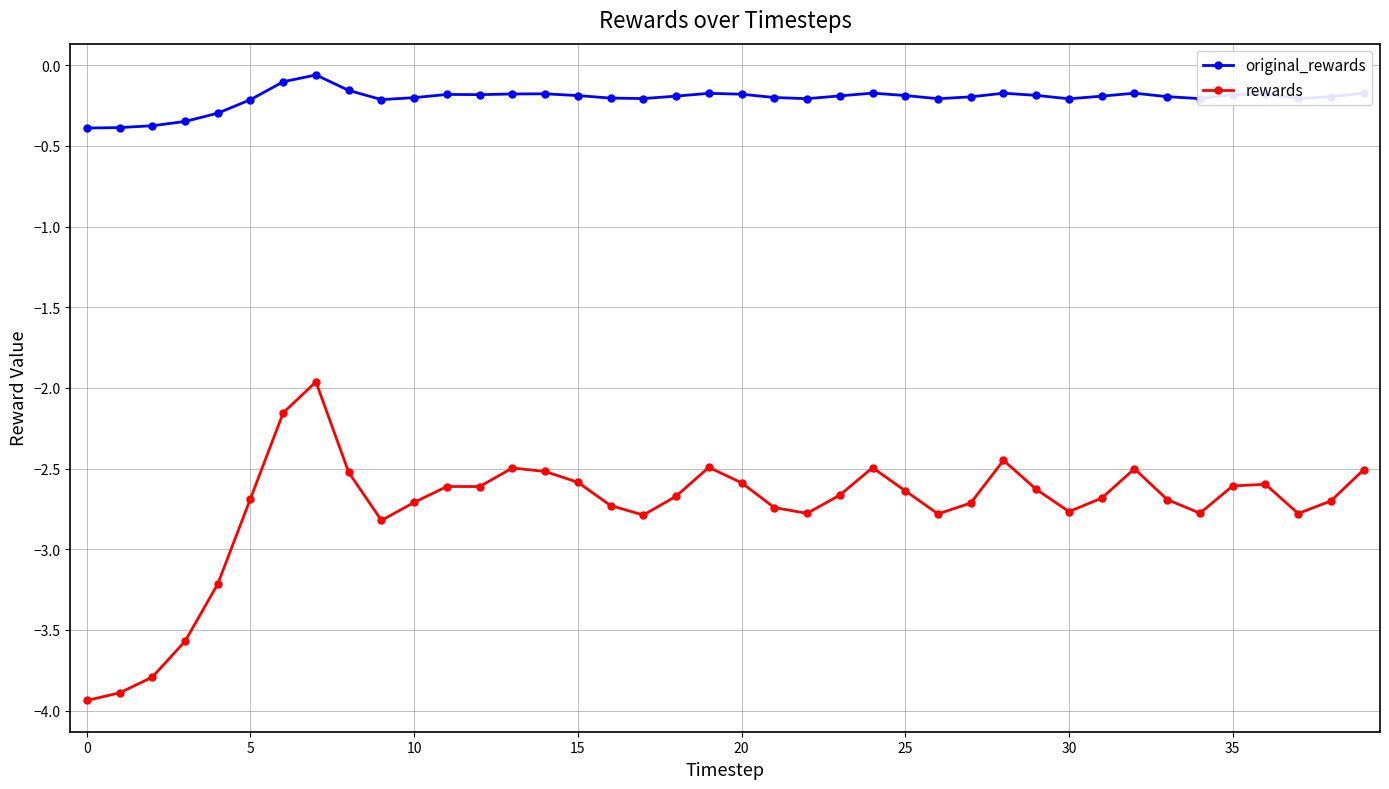

What are all the series names shown in the legend?

original_rewards, rewards